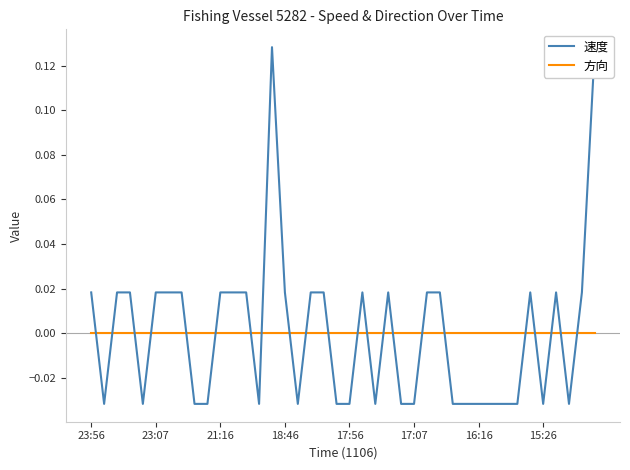

At how many categories does at least one series exceed 0?

21